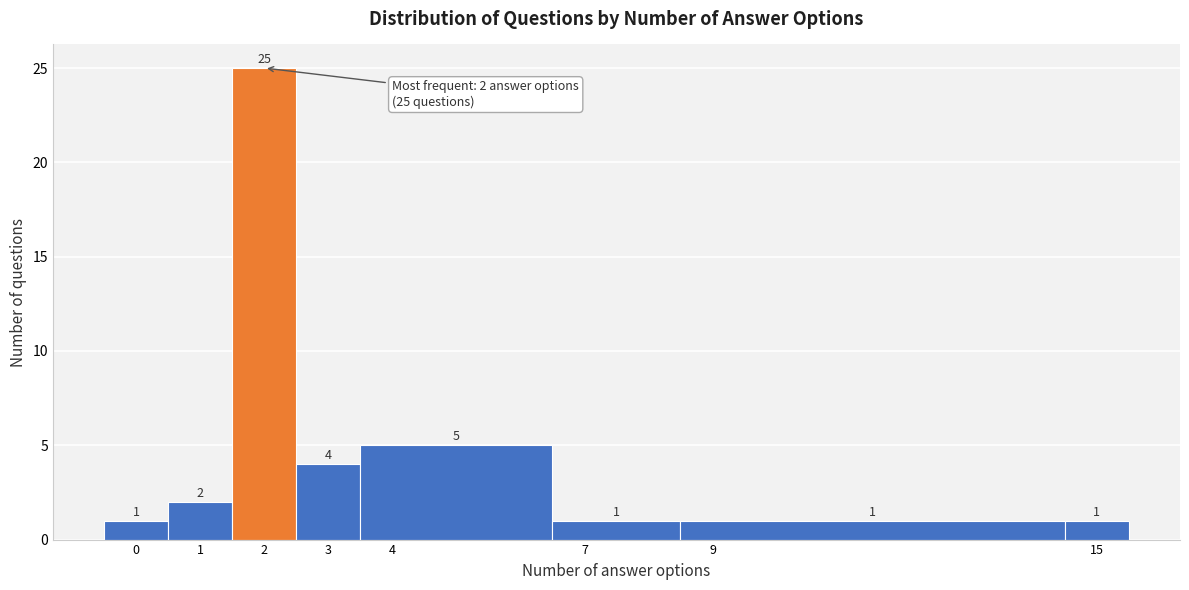

Reading left to right, transcribe this chart: for each bar, give the range it covers on the x-axis and its height.

-0.5 to 0.5: 1
0.5 to 1.5: 2
1.5 to 2.5: 25
2.5 to 3.5: 4
3.5 to 6.5: 5
6.5 to 8.5: 1
8.5 to 14.5: 1
14.5 to 15.5: 1